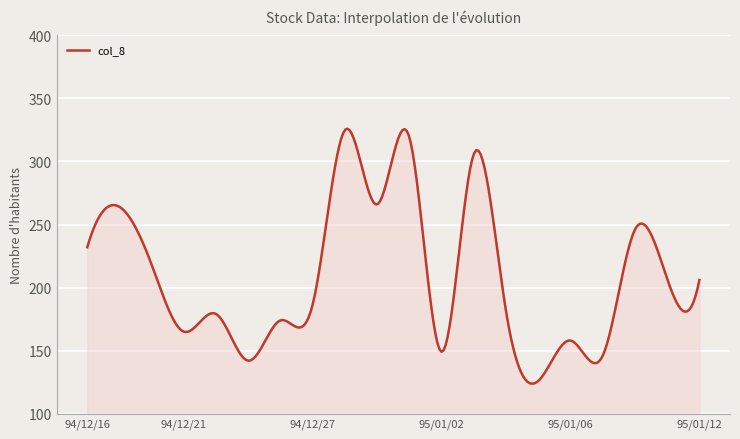

What is the minimum value shown in the chart?

123.8